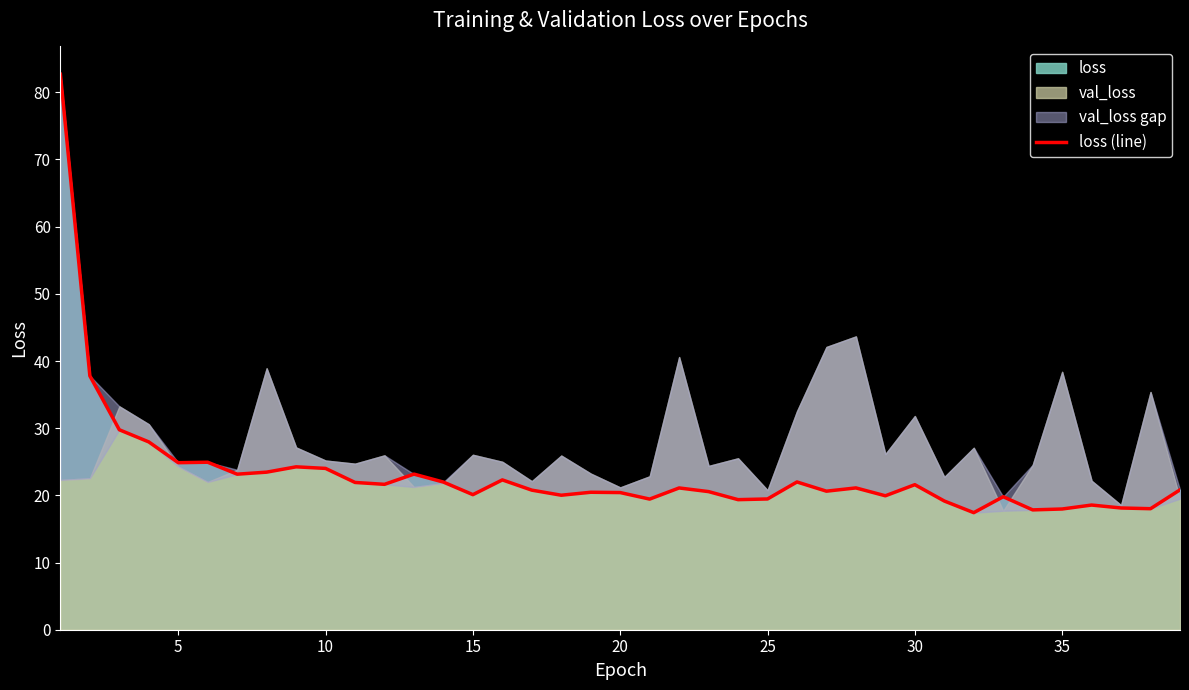

What is the difference between the maximum and minimum values?

65.3